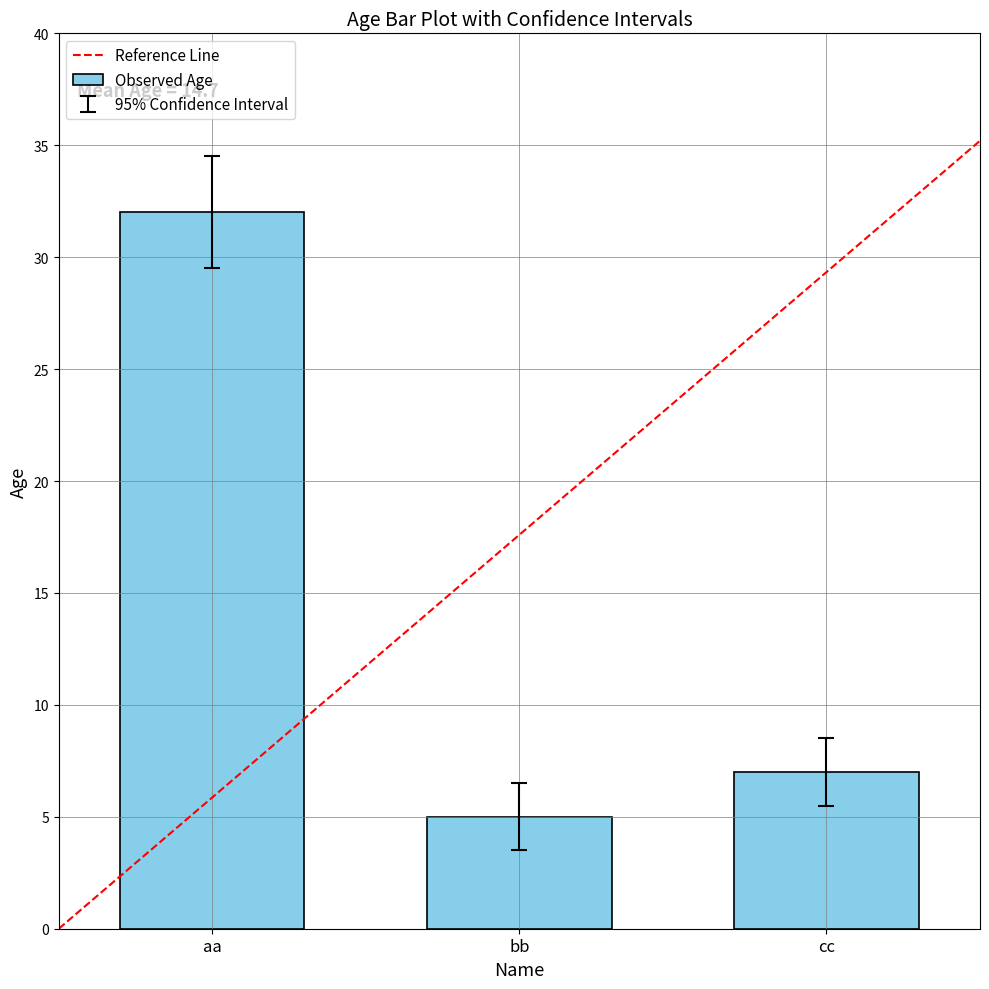

Which label corresponds to the largest value in the chart?

aa